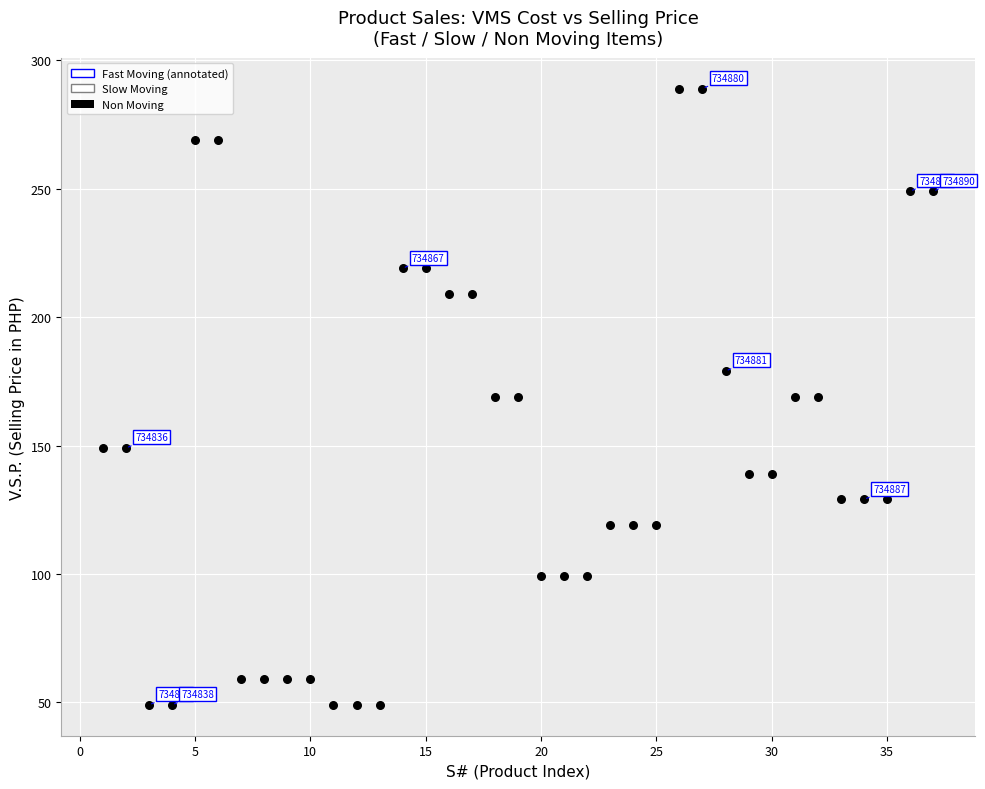

What is the range of X values (max minus min)?

36